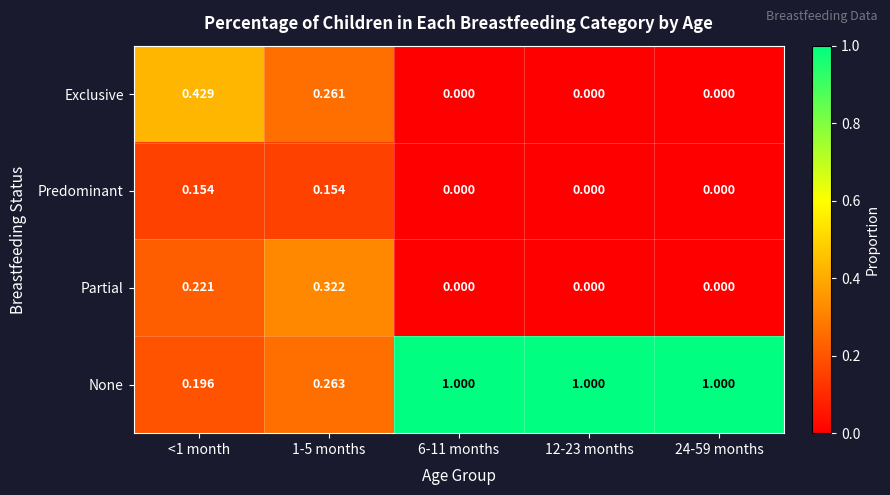

Which series has the largest total across all categories?

None